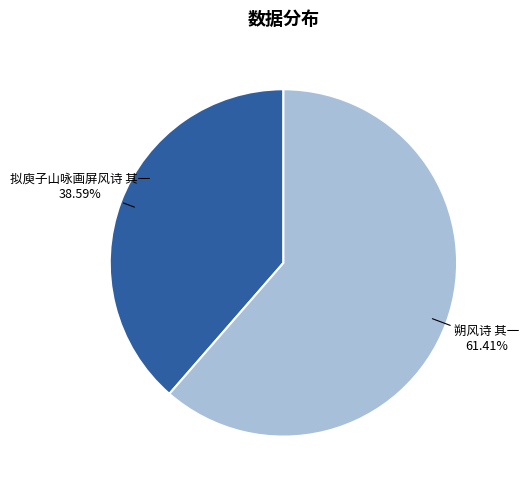

Which has a higher value, 拟庾子山咏画屏风诗 其一 or 朔风诗 其一?

朔风诗 其一